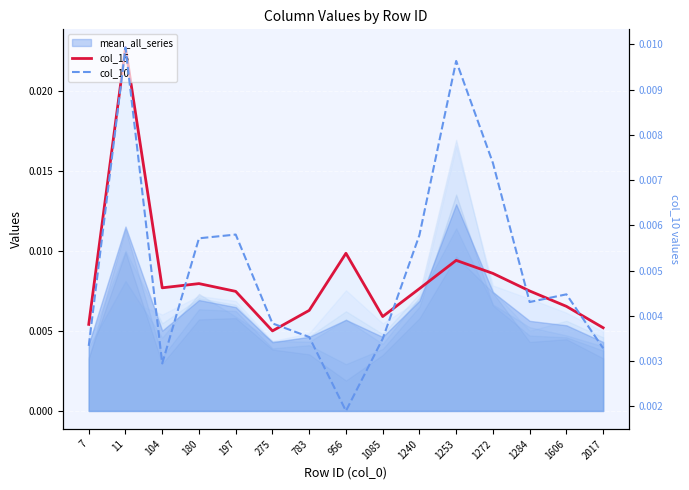

How many lines are shown in the chart?

2